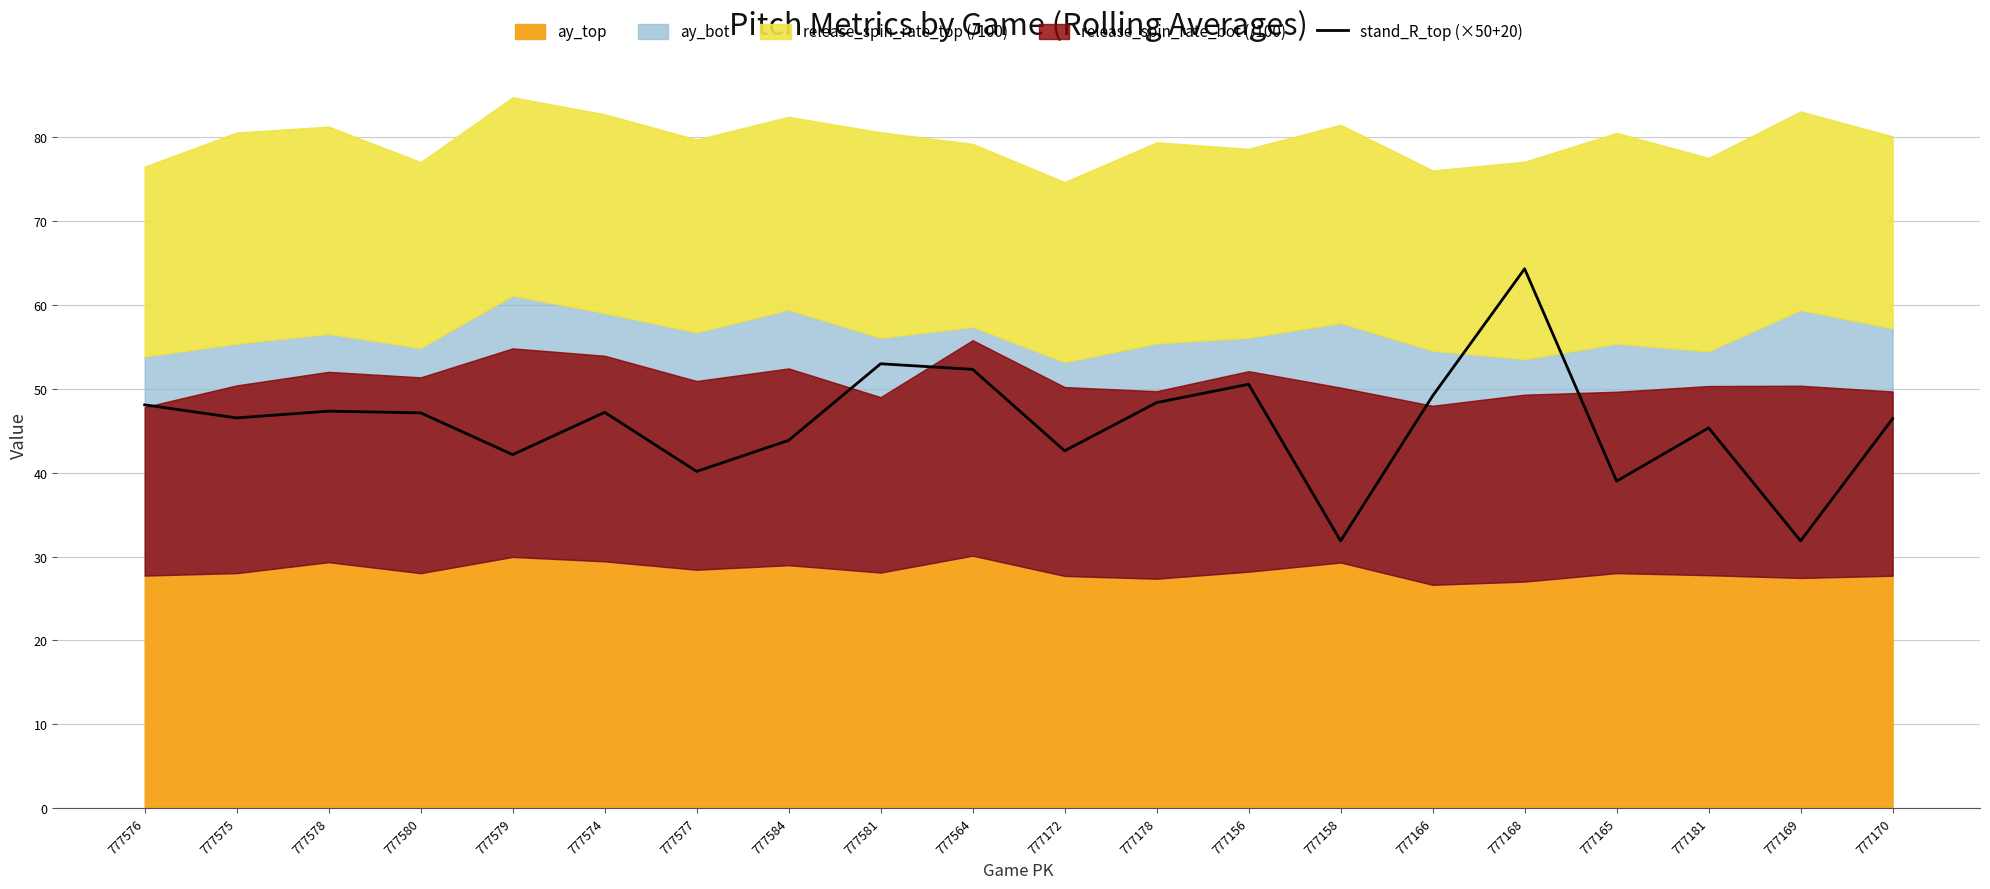

Does the chart display data point markers on the line(s)?

No